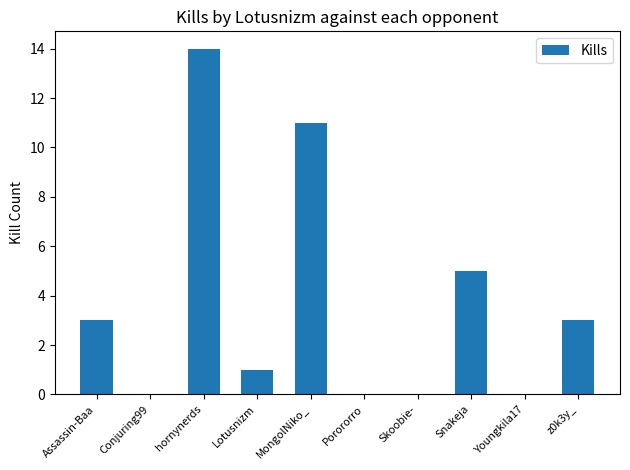

Where is the data nearest to the value 7?

Snakeja